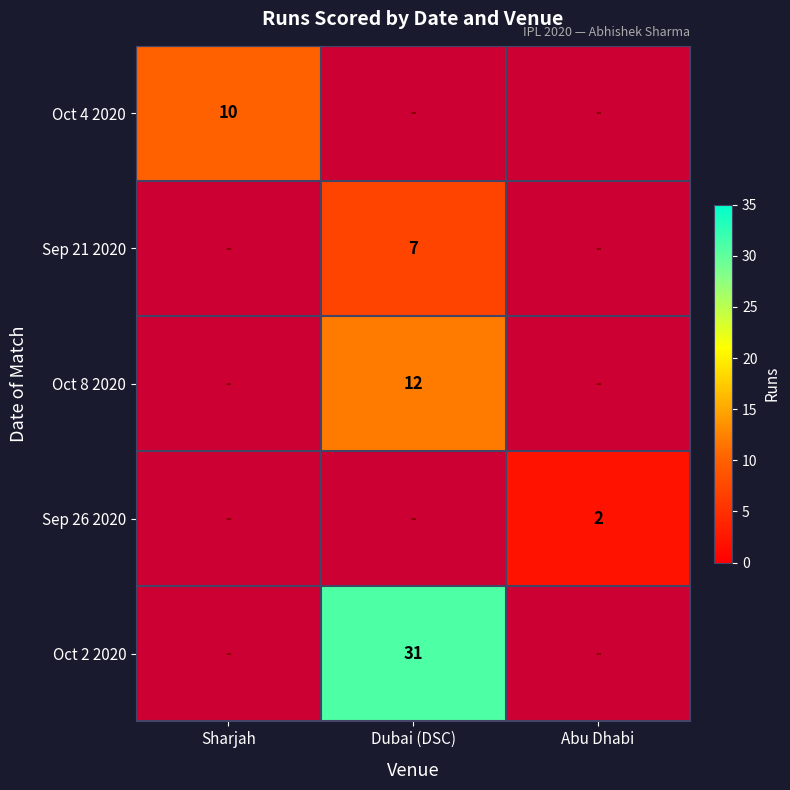

The Oct 8 2020 series shows 7 at Dubai (DSC). True or false?

False